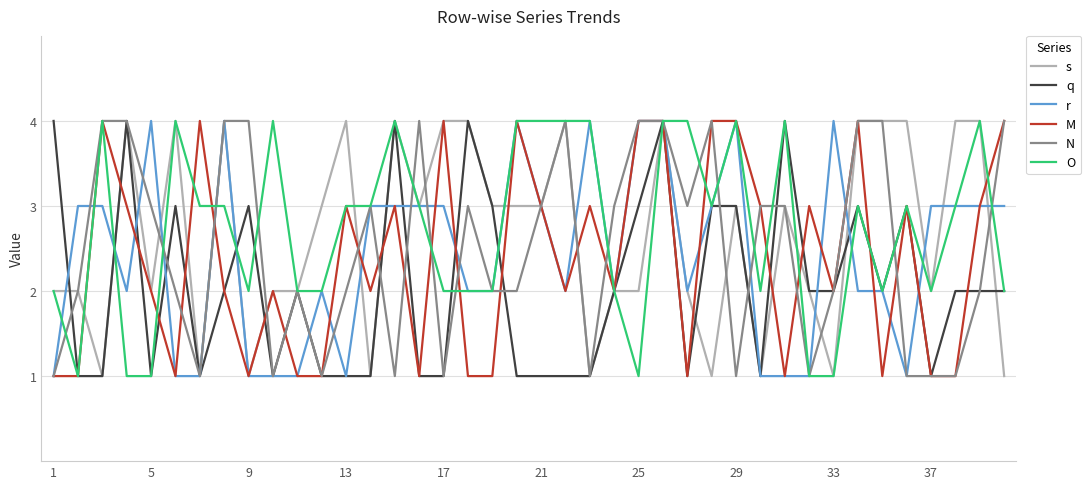

What is the greatest value displayed?

4